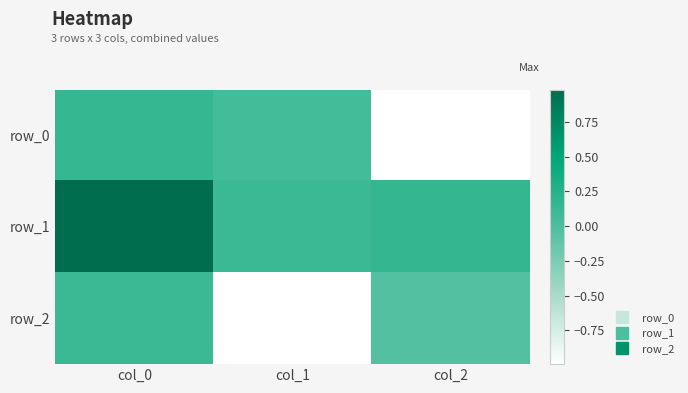

What is the spread (max minus min) of values at col_1?

1.1